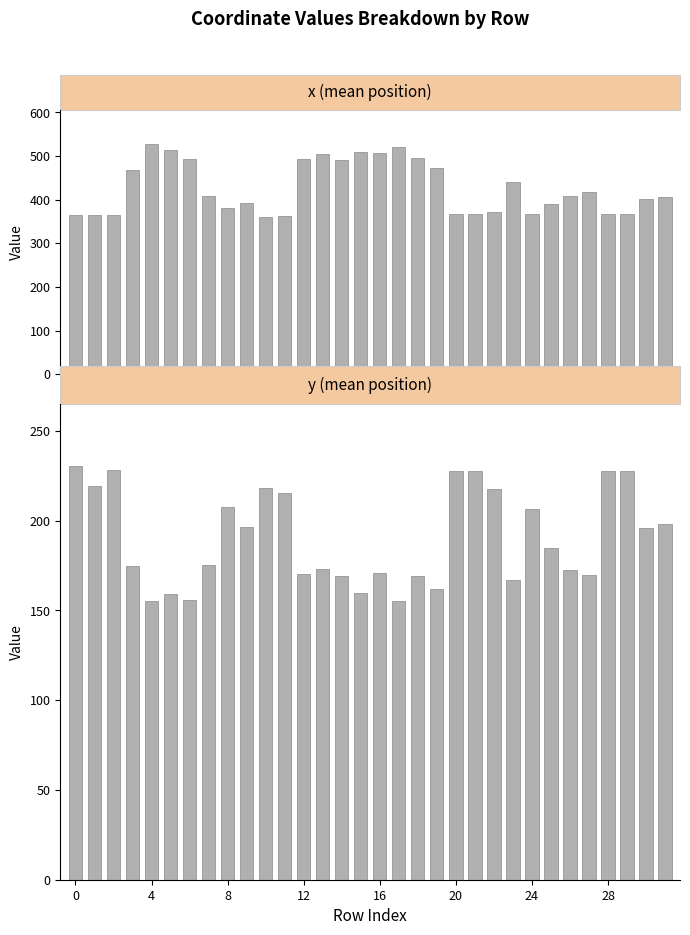

What is the label of the 21st bar from the right?

11